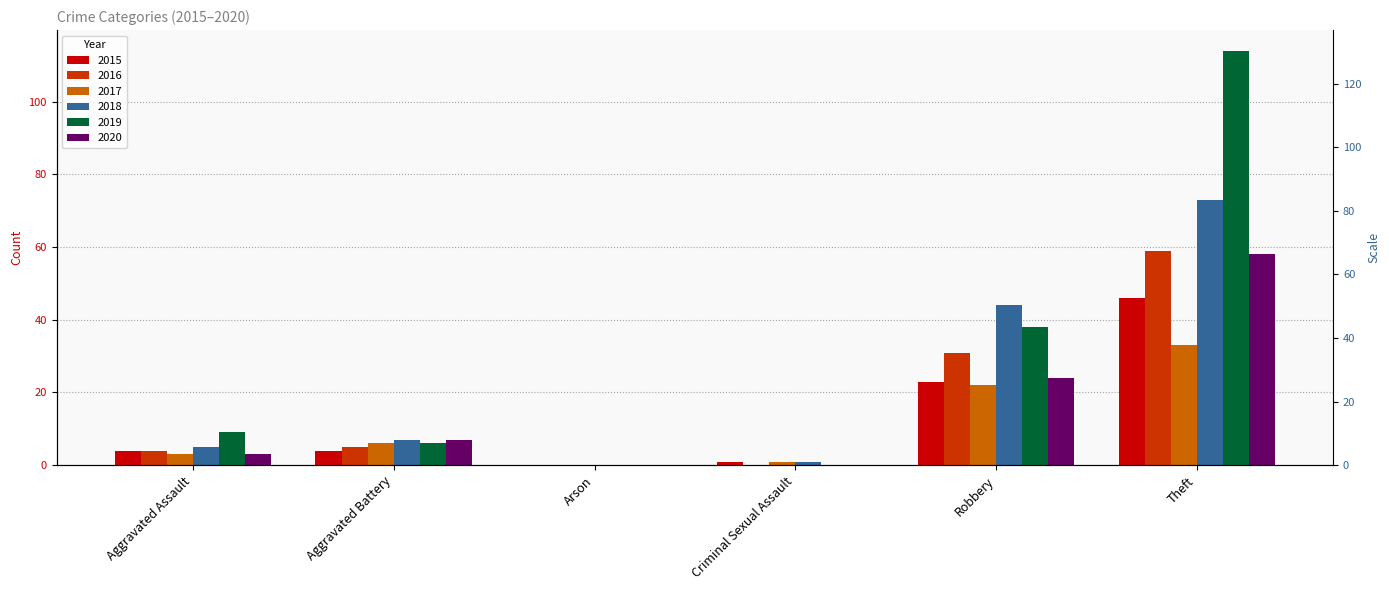

At which label is 2020 closest to 29?

Robbery